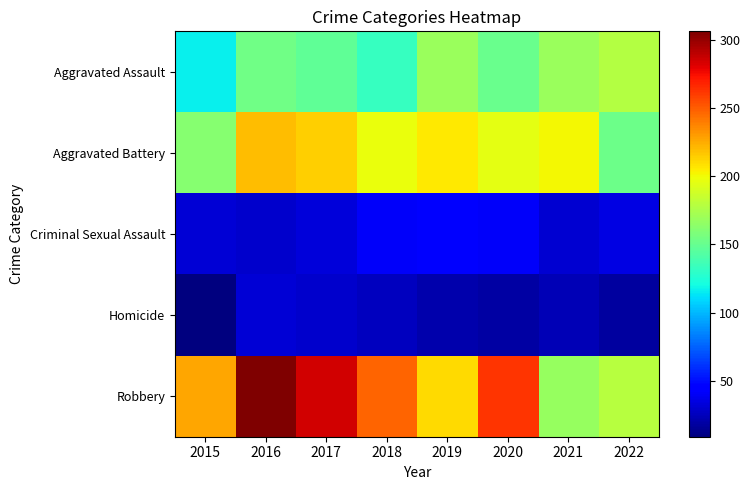

Reading right to left, what are all the values shown in this chart?

Aggravated Assault: 2022=178	2021=169	2020=151	2019=169	2018=133	2017=148	2016=153	2015=116
Aggravated Battery: 2022=152	2021=201	2020=195	2019=206	2018=197	2017=214	2016=219	2015=162
Criminal Sexual Assault: 2022=35	2021=31	2020=41	2019=47	2018=41	2017=33	2016=29	2015=32
Homicide: 2022=18	2021=23	2020=19	2019=21	2018=26	2017=29	2016=32	2015=9
Robbery: 2022=179	2021=167	2020=262	2019=210	2018=247	2017=285	2016=306	2015=226